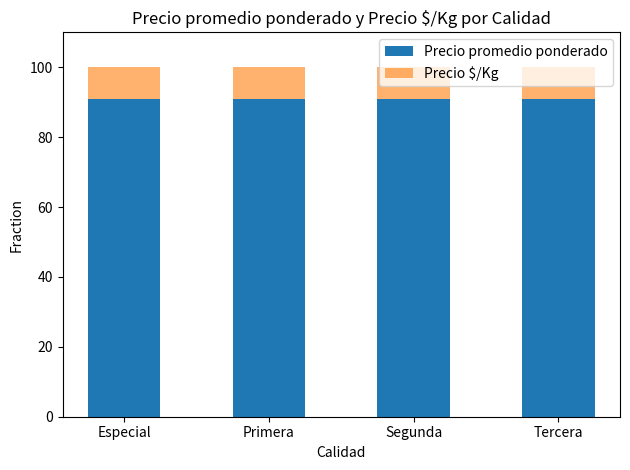

True or false: Precio promedio ponderado has a value of 162.4 at Primera.

False